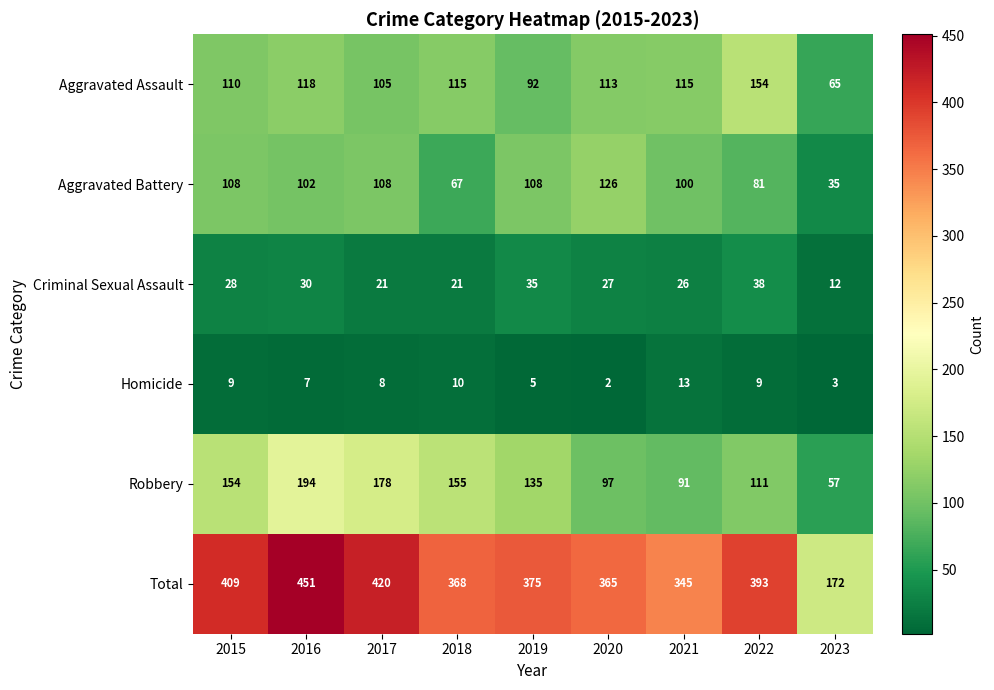

At 2023, list the series in order from smallest to largest.

Homicide, Criminal Sexual Assault, Aggravated Battery, Robbery, Aggravated Assault, Total